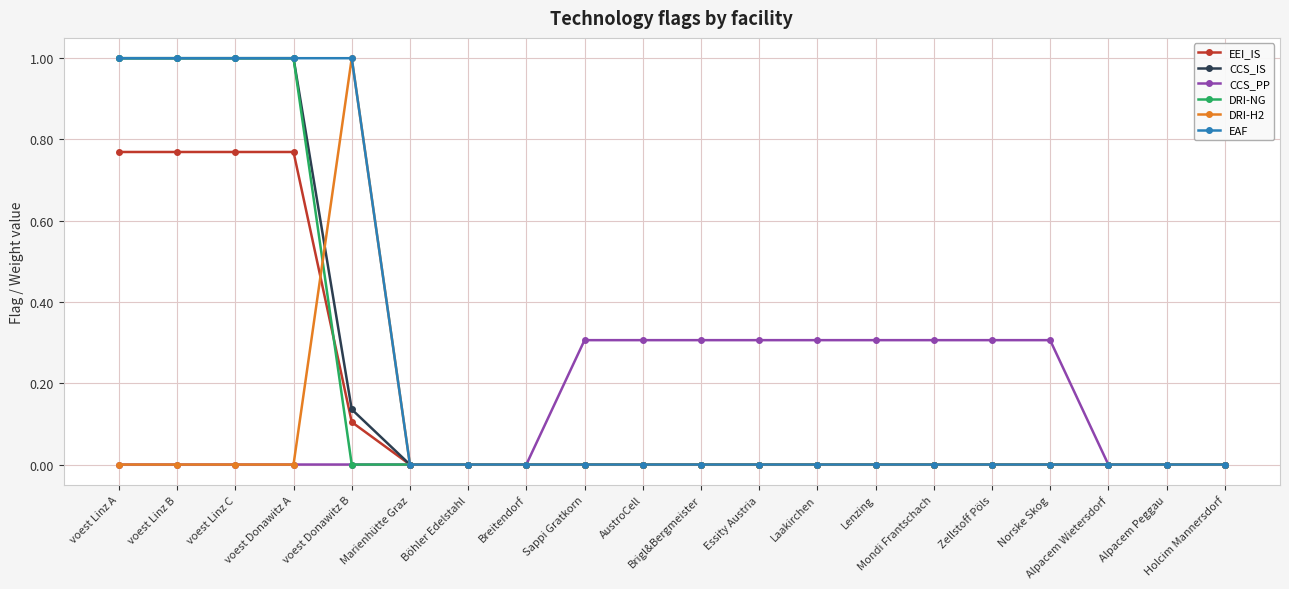

What is the sum of all CCS_PP values?

2.8